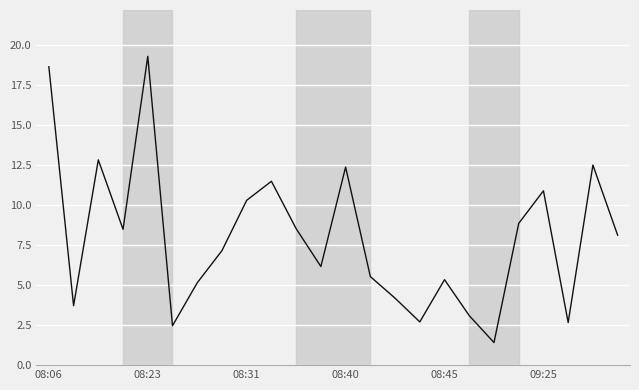

What is the greatest value displayed?

19.3